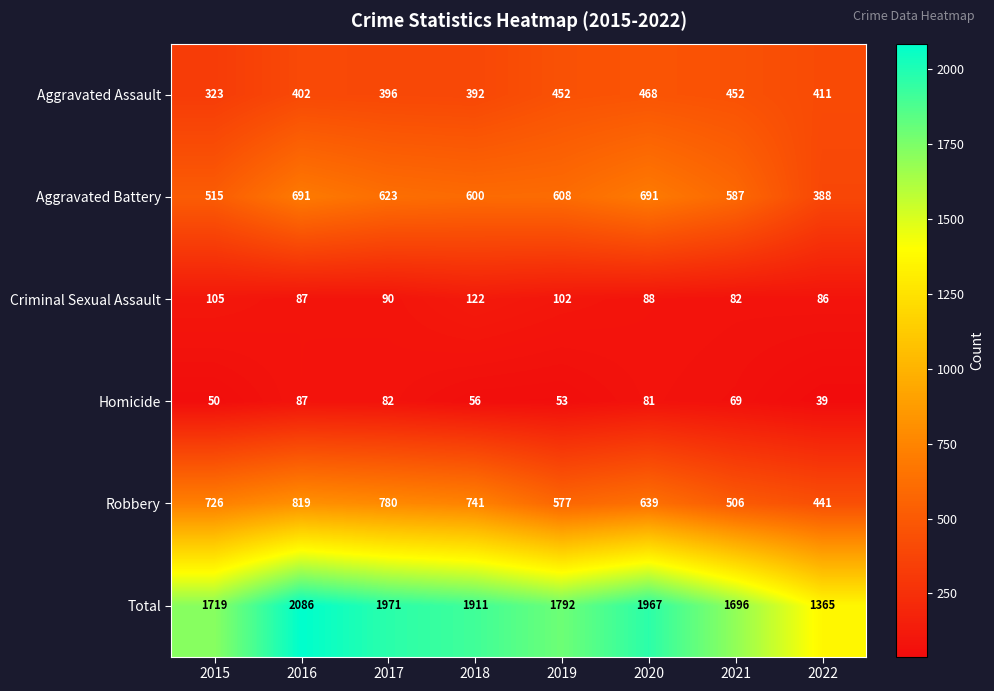

Count the number of data series in this chart.

6